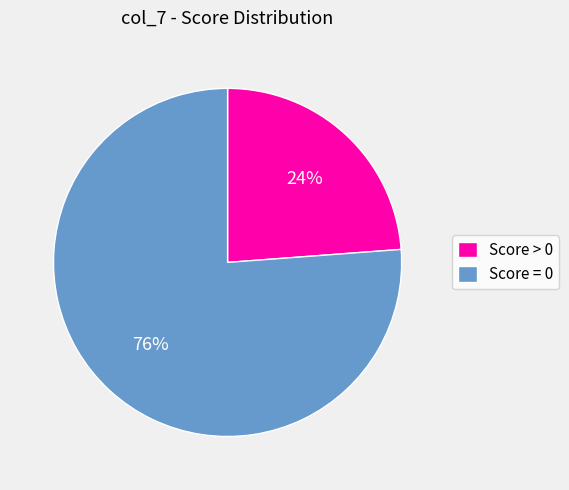

Count the number of slices in the pie.

2